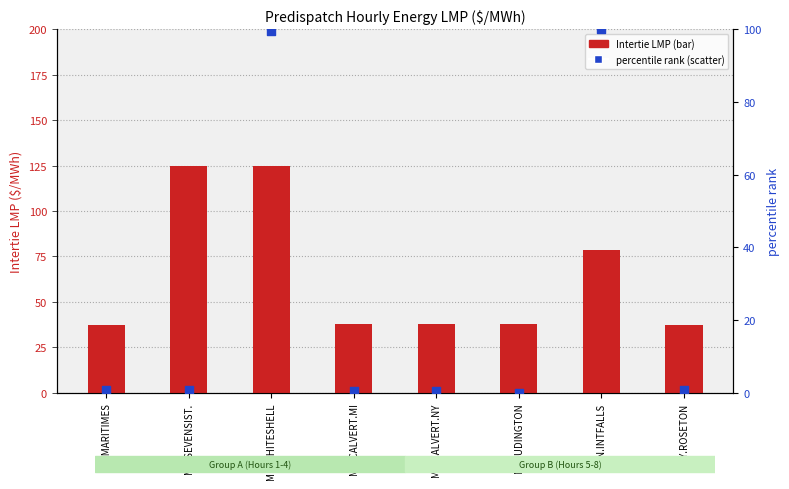

Which series has the largest Y range (max minus min)?

percentile rank within the sample